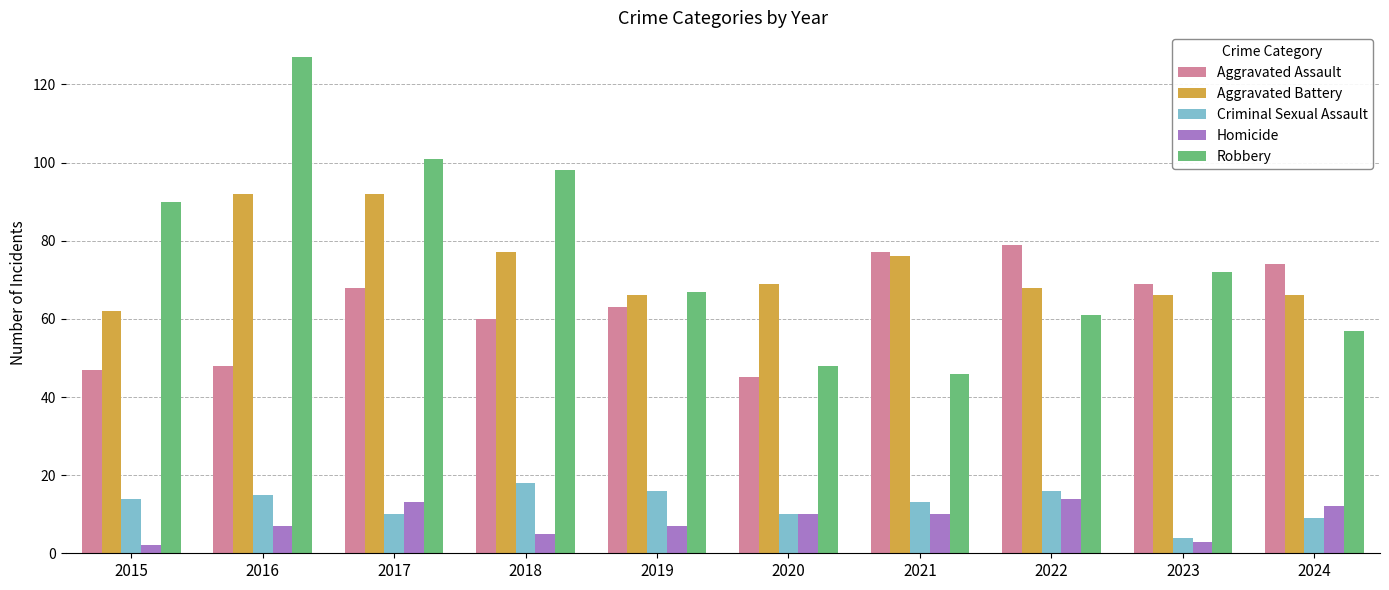

At which label is Robbery closest to 86?

2015